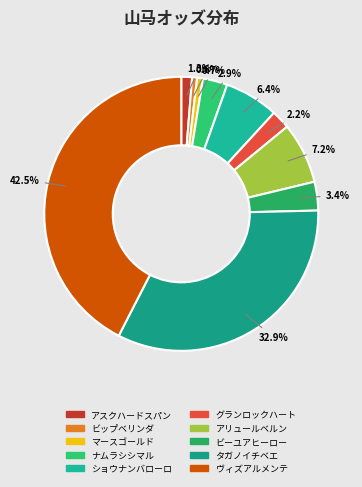

To the nearest percent, what is the difference between the タガノイチベエ and ヴィズアルメンテ slice percentages?

10%